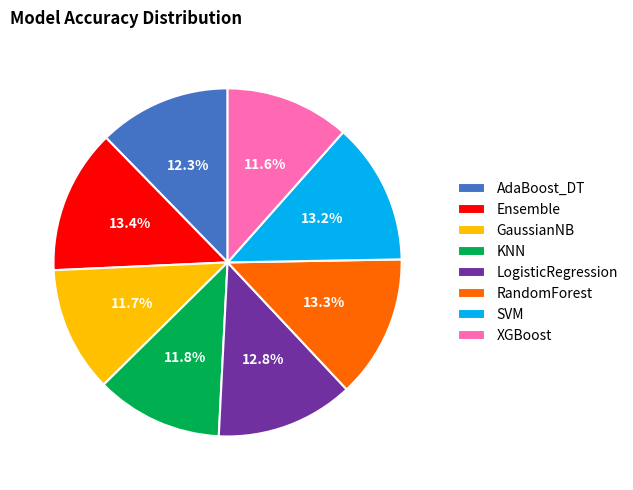

Does GaussianNB represent more than half of the total?

No